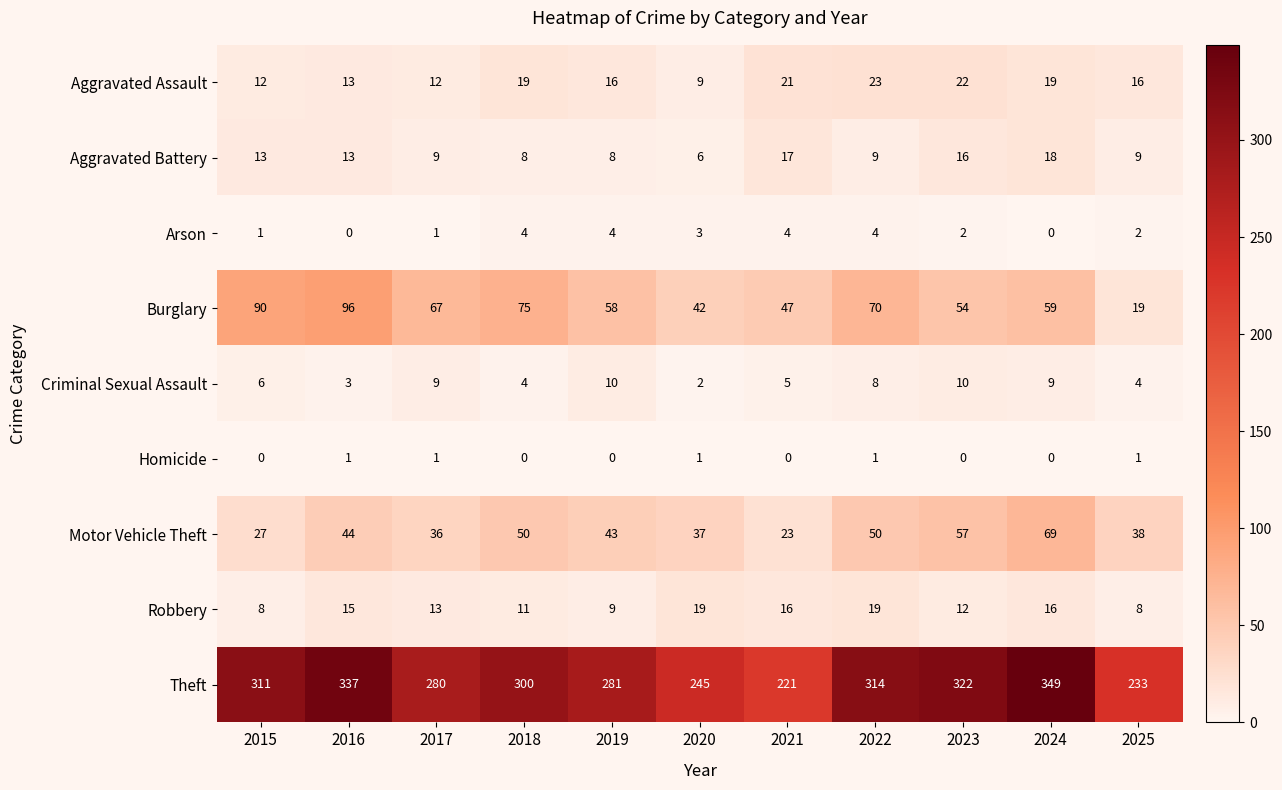

Which category has the lowest value in the Burglary series?

2025